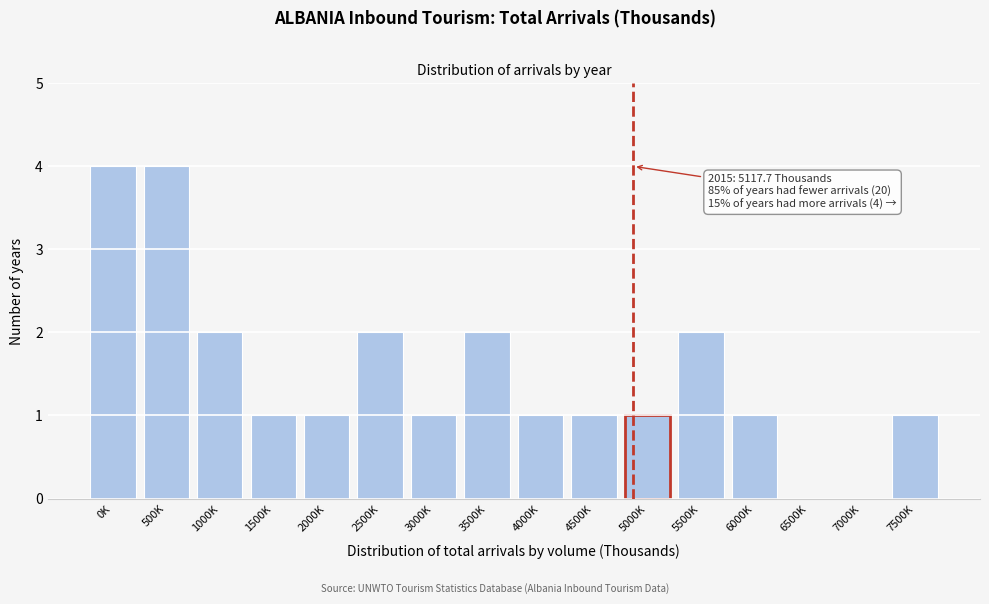

Reading left to right, transcribe all the data shown in this chart.

0K=4	500K=4	1000K=2	1500K=1	2000K=1	2500K=2	3000K=1	3500K=2	4000K=1	4500K=1	5000K=1	5500K=2	6000K=1	6500K=0	7000K=0	7500K=1